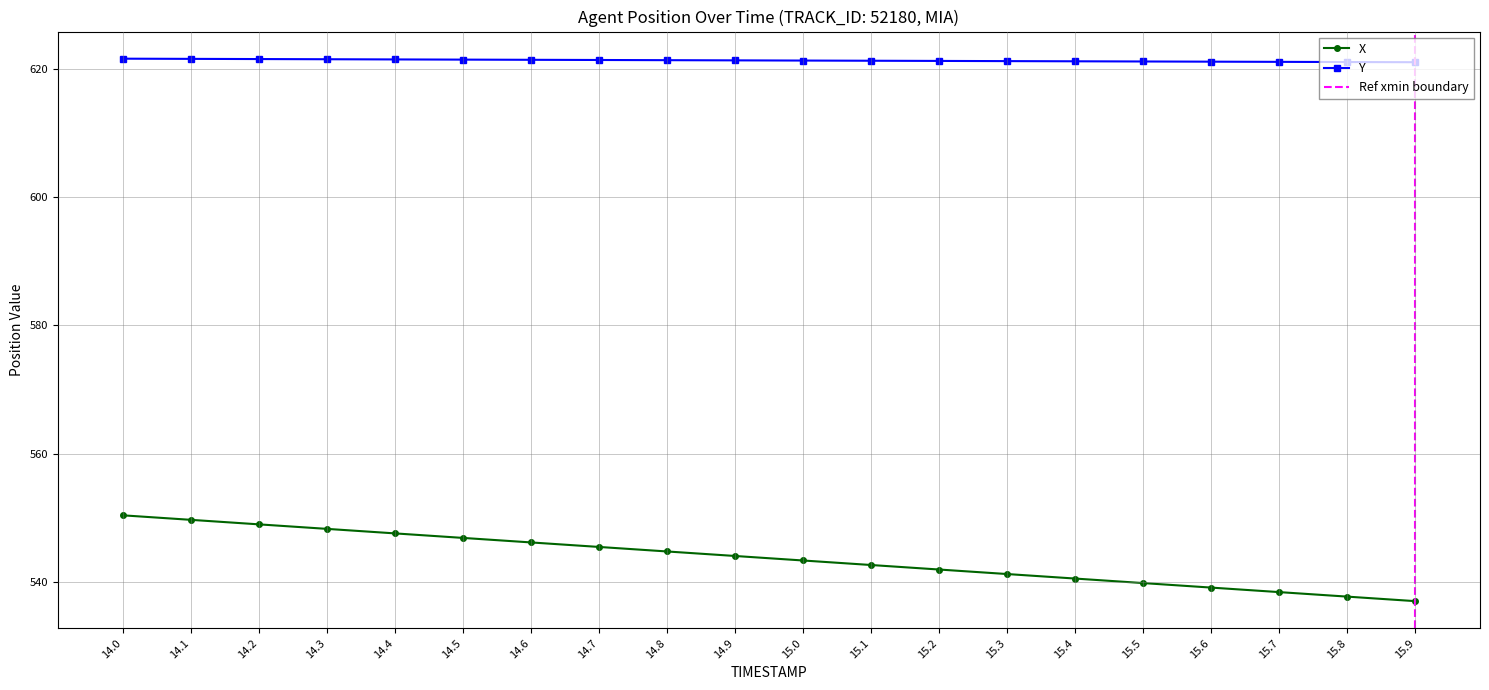

What is the label of the 4th point from the right?

15.6